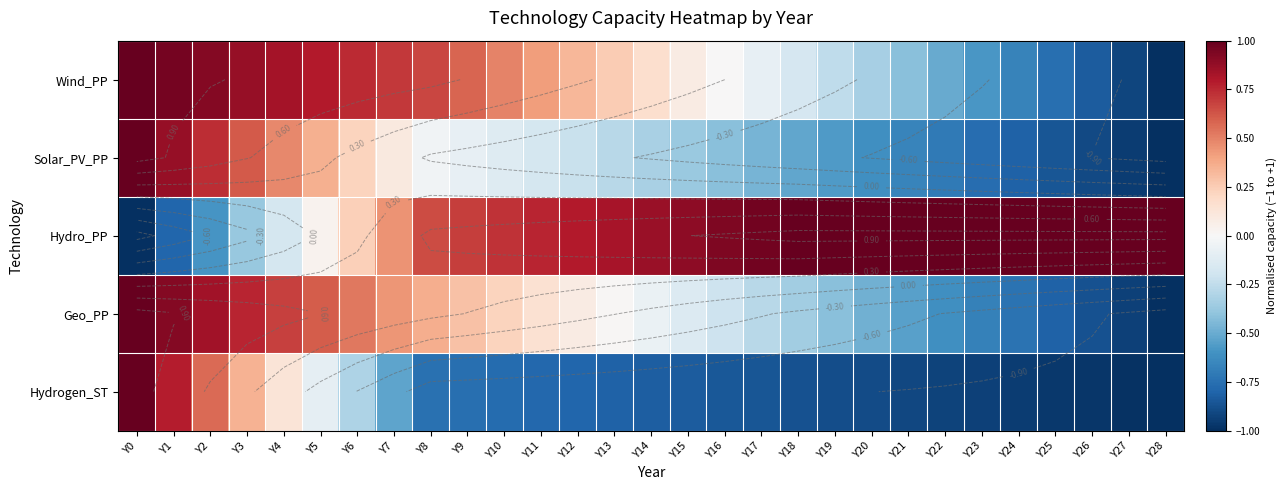

How many data points in Solar_PV_PP are above 0?

8